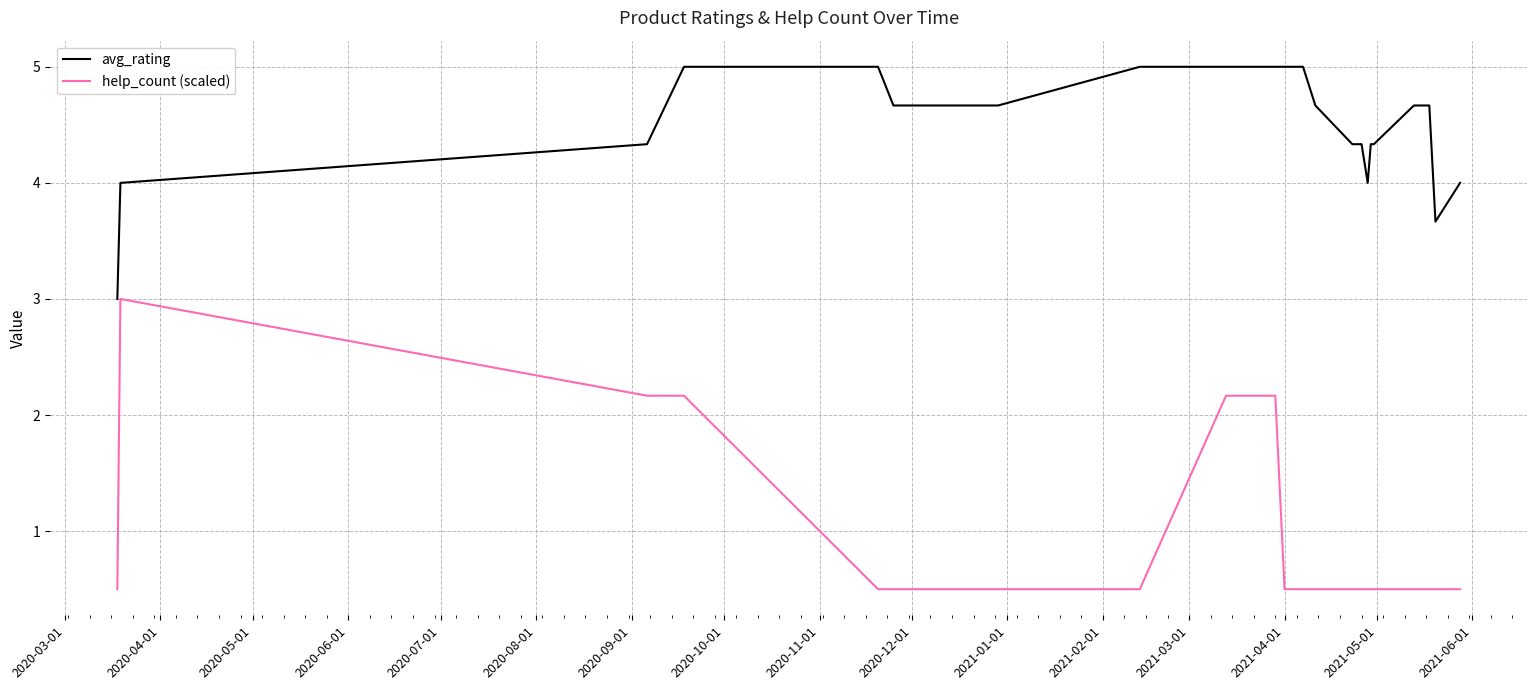

Reading right to left, list all the values displayed in this chart.

avg_rating: 4.0	3.7	4.7	4.7	4.3	4.3	4.0	4.3	4.3	4.7	5.0	5.0	5.0	5.0	5.0	5.0	4.7	4.7	4.7	5.0	5.0	4.3	4.0	3.0
help_count (scaled): 0.5	0.5	0.5	0.5	0.5	0.5	0.5	0.5	0.5	0.5	0.5	0.5	2.2	2.2	2.2	0.5	0.5	0.5	0.5	0.5	2.2	2.2	3.0	0.5